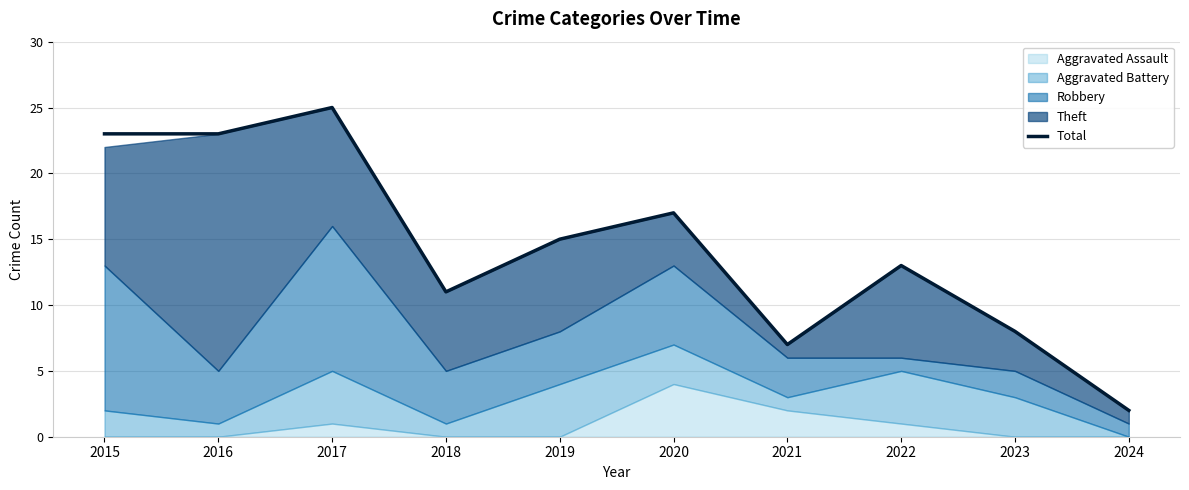

What is the minimum value shown in the chart?

2